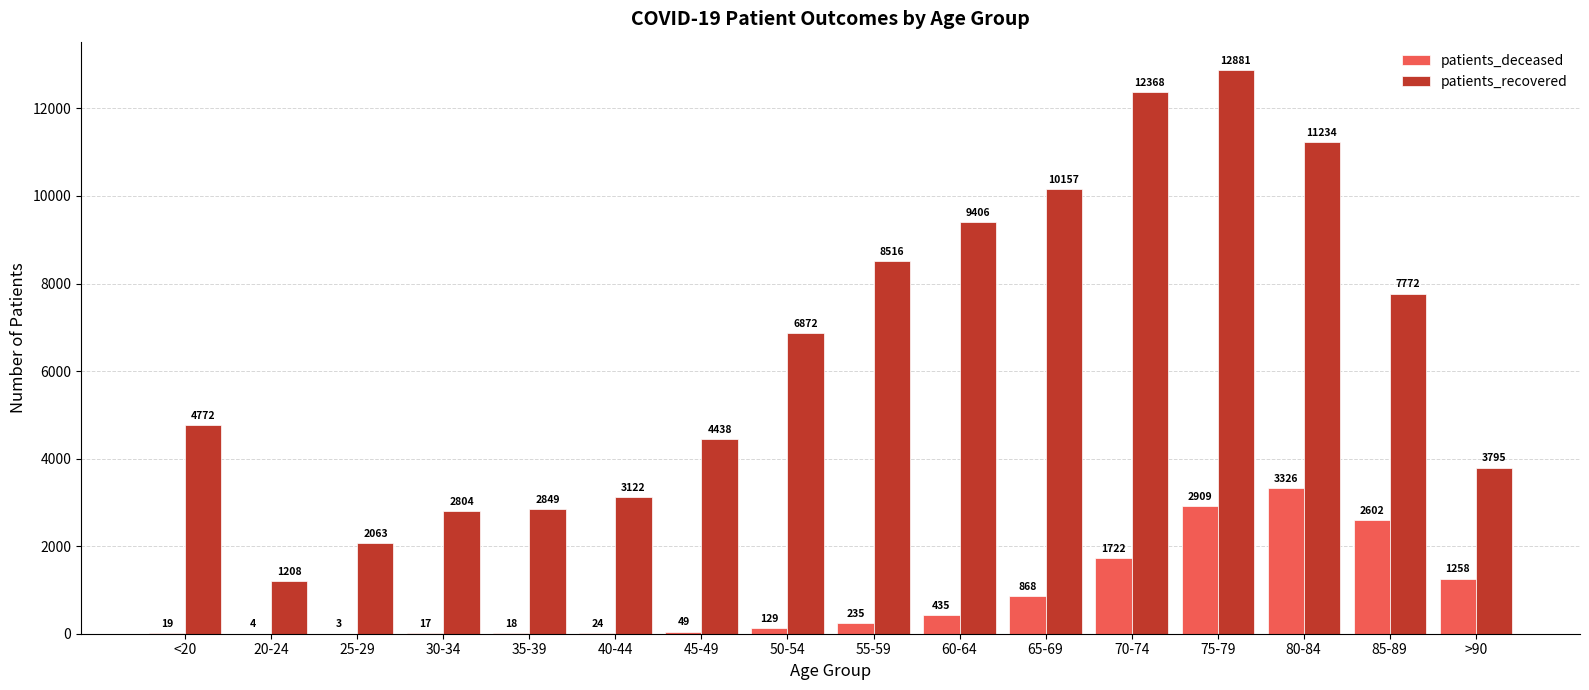

At which category is the sum across all series the highest?

75-79